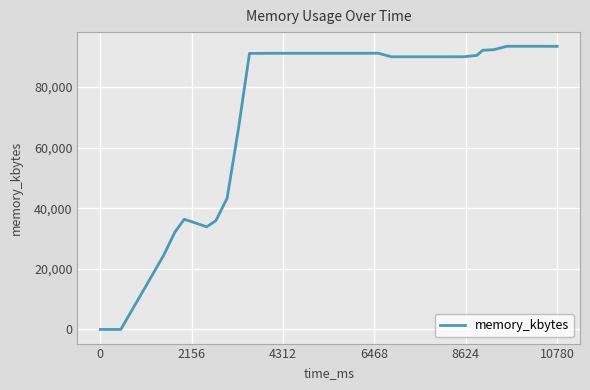

What is the difference between the second highest and minimum values?

93436